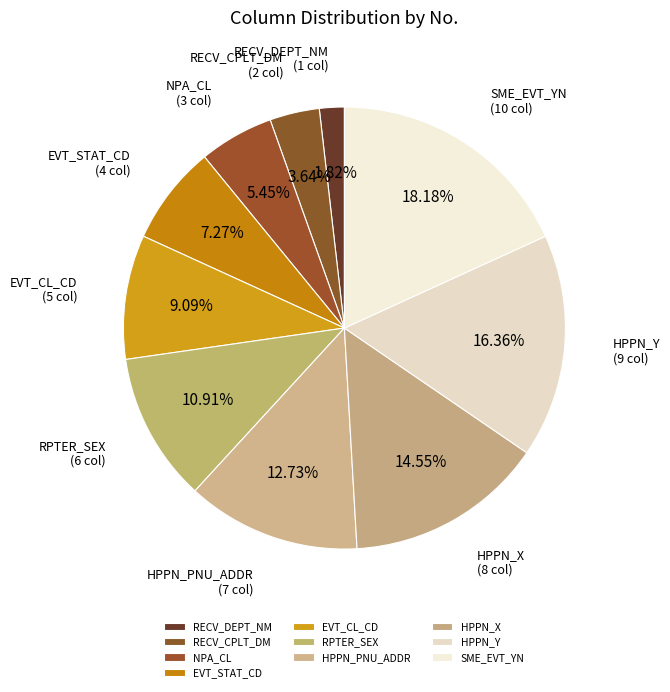

Is it true that NPA_CL is 19% of the pie?

False